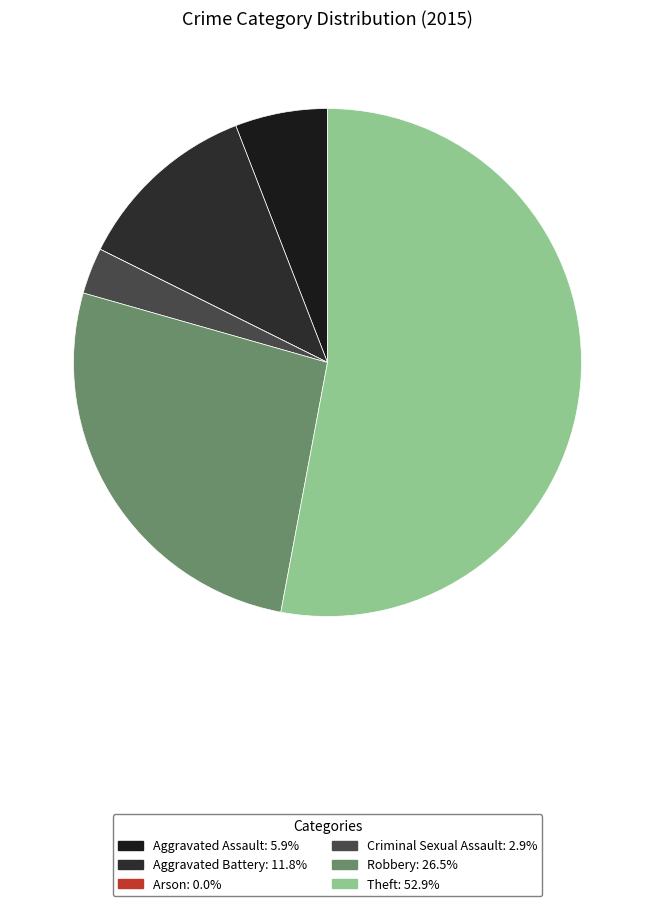

How many segments does this pie chart have?

6